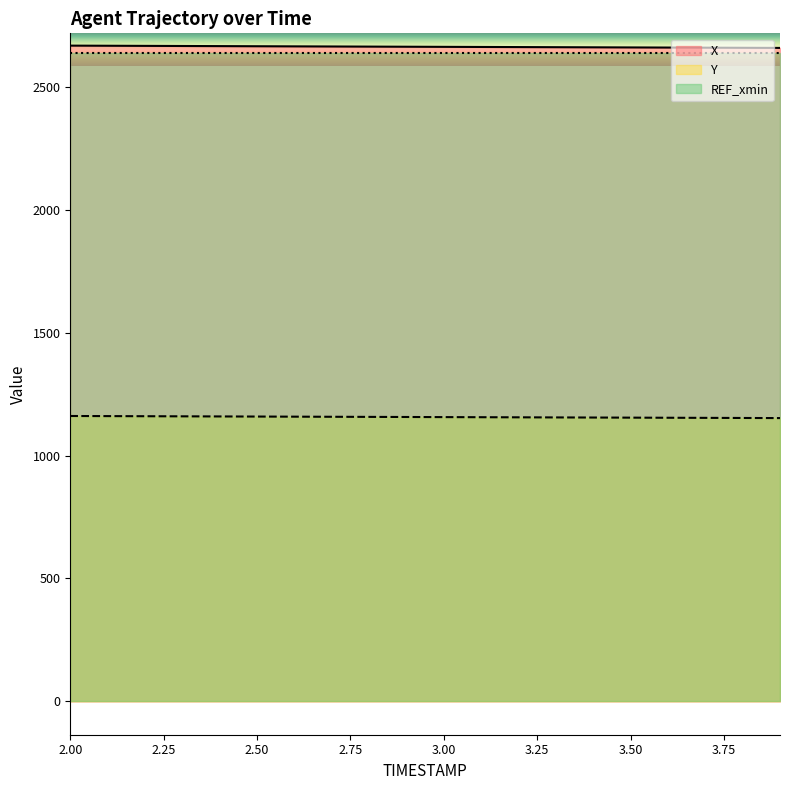

What is the difference between the X values at 3.4 and 2.7?

3.4